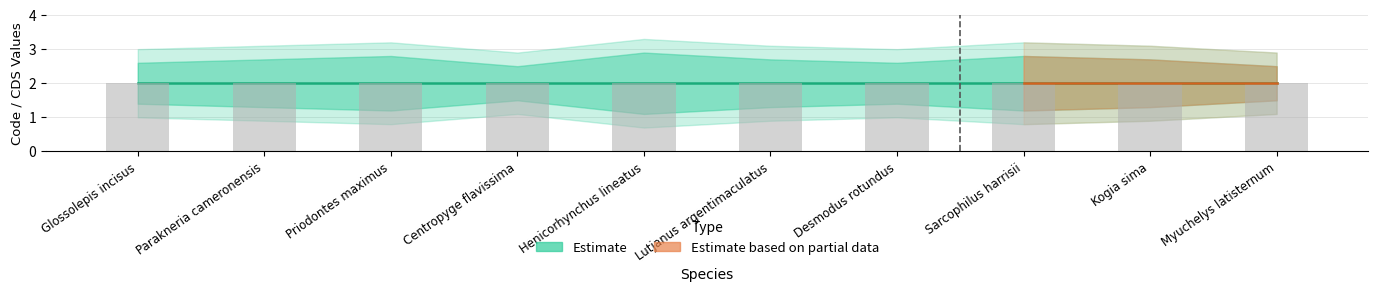

What is the minimum value for Code?

2